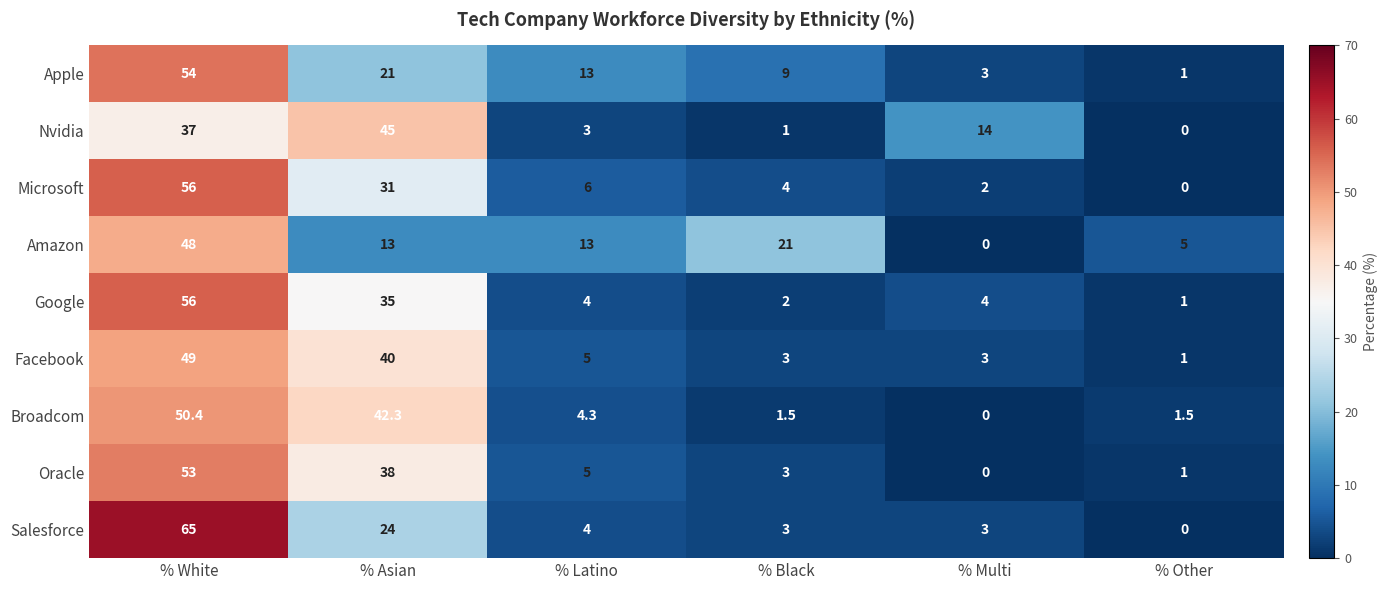

What is the difference between the highest and lowest values at % White?

28.0